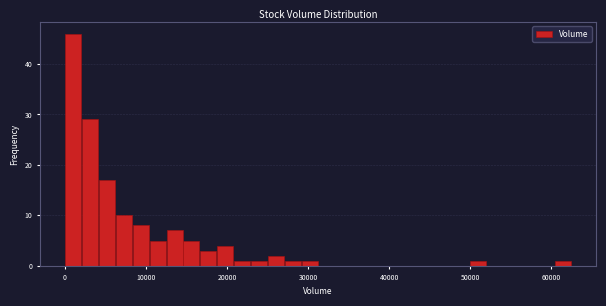

Read against the x-axis, roughly where is the centre of the tallest bar?

1000